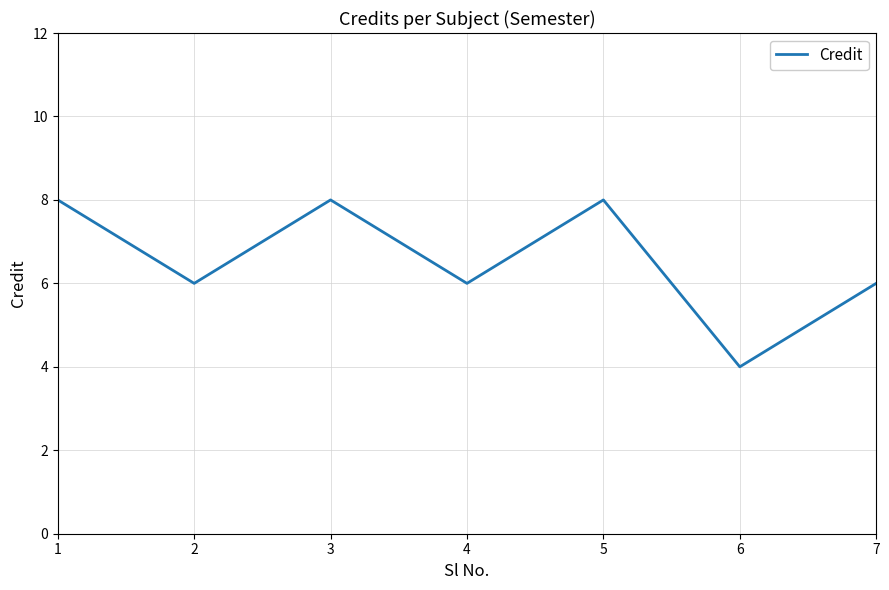

Count the number of categories in the chart.

7